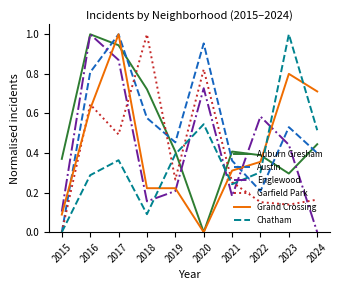

After their last crossing, which series has the higher values: Englewood or Auburn Gresham?

Auburn Gresham